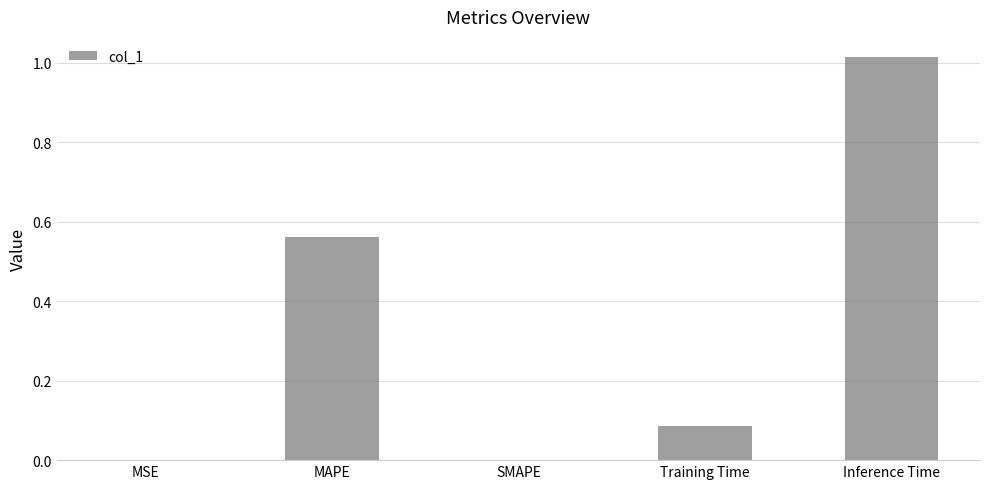

What is the sum of all values?

1.7